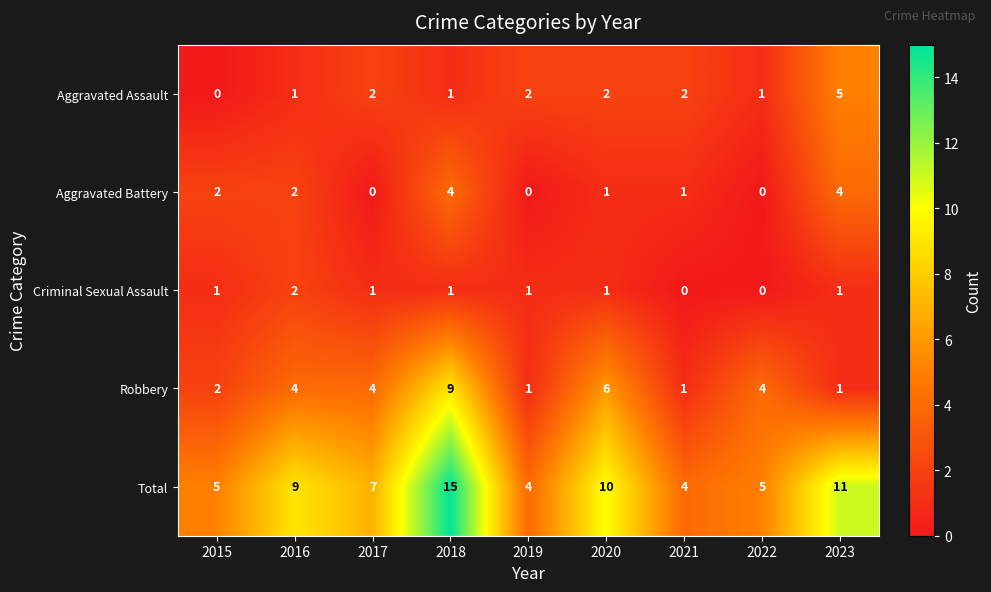

What is the total value across all series at 2023?

22